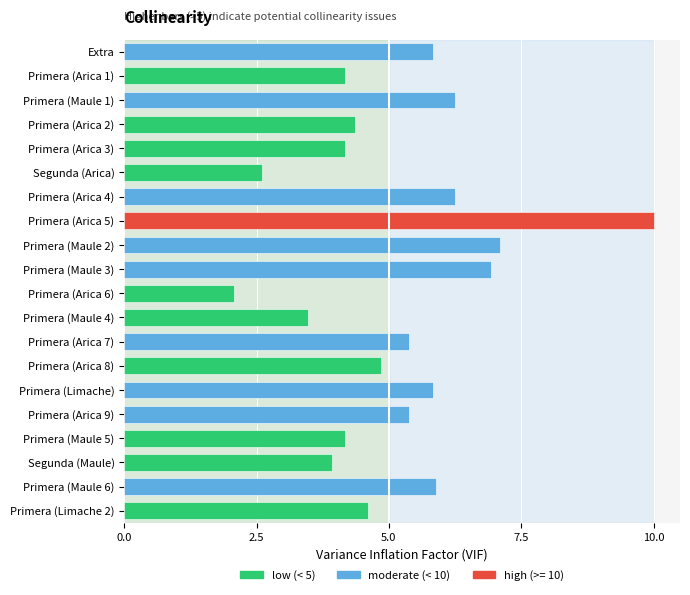

Count the number of data series in this chart.

1